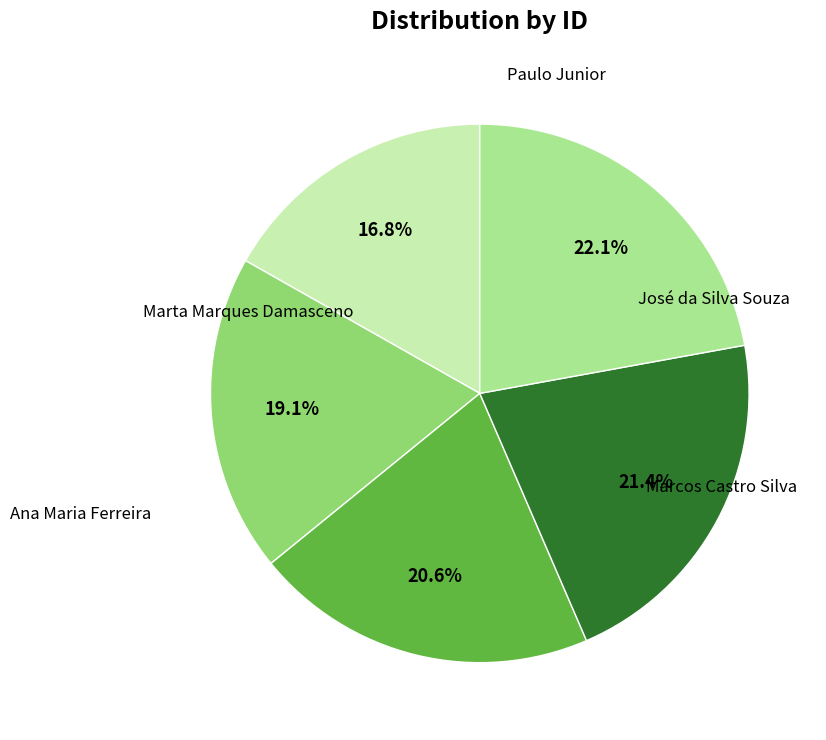

Approximately how many times larger is the value at Marcos Castro Silva compared to Marta Marques Damasceno?

0.9